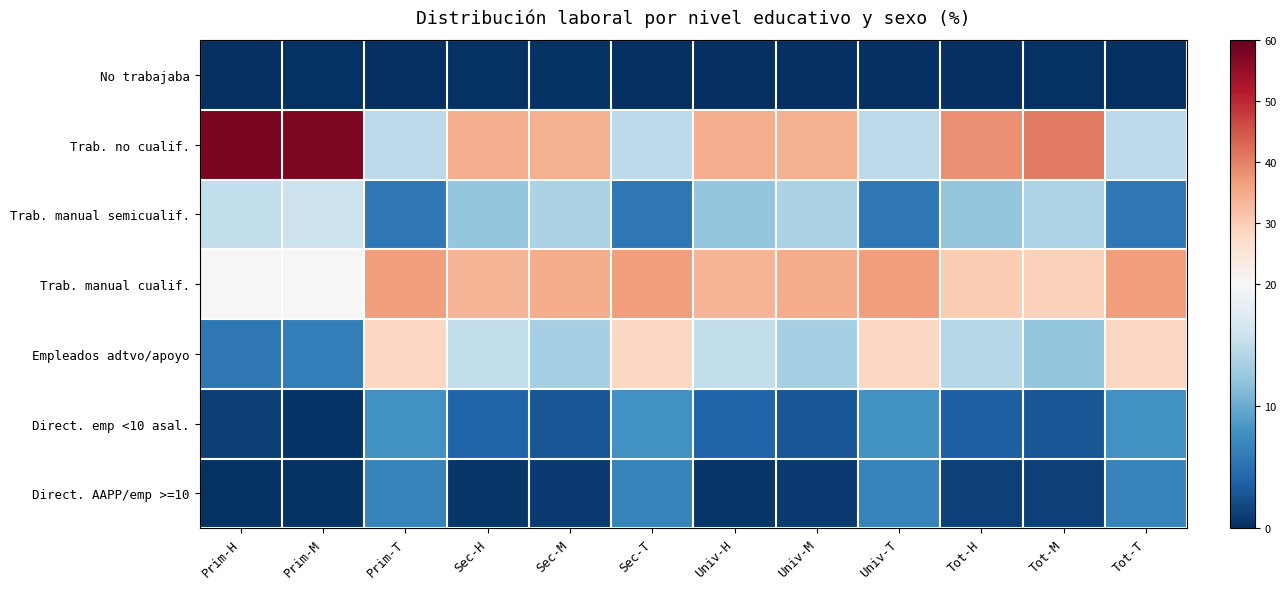

What is the total value across all series at Tot-T?

100.0